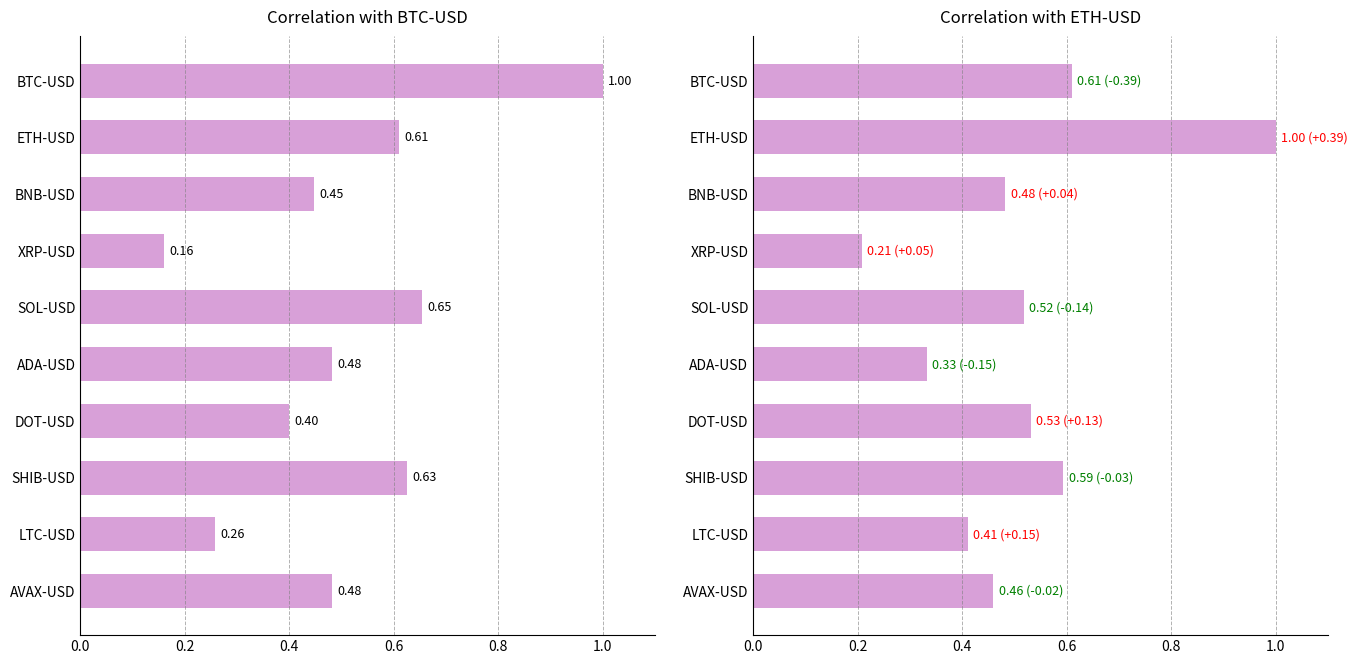

How many ETH-USD values are between 0 and 1?

10